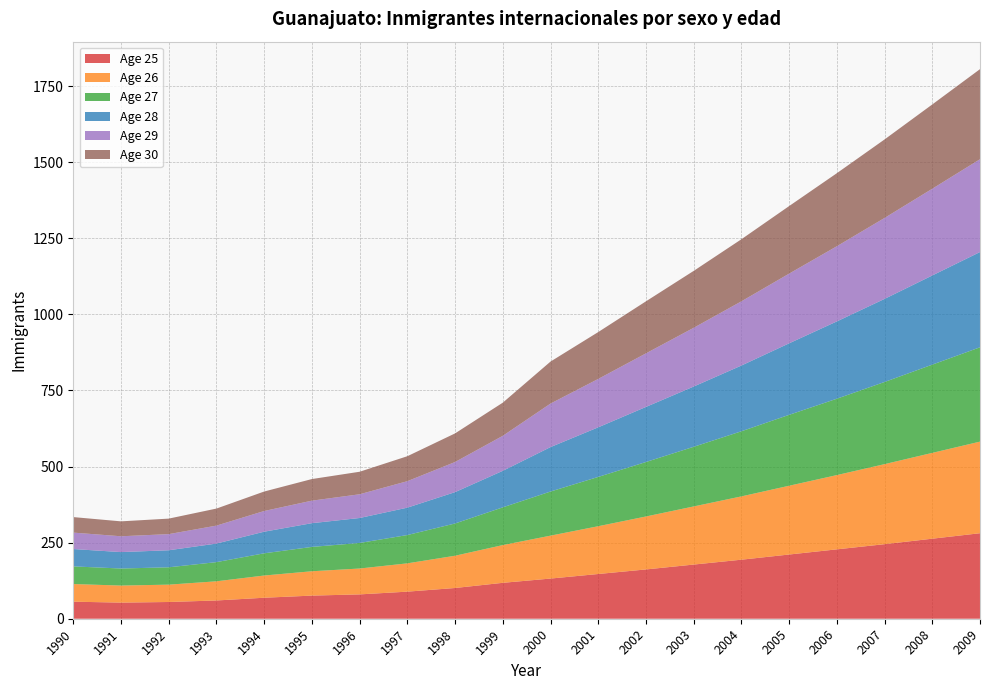

Reading left to right, what are all the values shown in this chart?

Age 25: 1990=56	1991=53	1992=55	1993=60	1994=69	1995=76	1996=80	1997=89	1998=101	1999=118	2000=132	2001=147	2002=162	2003=178	2004=194	2005=211	2006=228	2007=245	2008=263	2009=281
Age 26: 1990=58	1991=56	1992=57	1993=63	1994=73	1995=80	1996=85	1997=93	1998=106	1999=124	2000=141	2001=157	2002=174	2003=191	2004=208	2005=226	2006=244	2007=263	2008=282	2009=301
Age 27: 1990=58	1991=56	1992=57	1993=63	1994=73	1995=80	1996=84	1997=93	1998=106	1999=124	2000=145	2001=162	2002=179	2003=196	2004=214	2005=233	2006=251	2007=270	2008=290	2009=310
Age 28: 1990=57	1991=54	1992=56	1993=61	1994=71	1995=78	1996=82	1997=90	1998=103	1999=120	2000=146	2001=163	2002=181	2003=198	2004=216	2005=235	2006=254	2007=273	2008=293	2009=313
Age 29: 1990=54	1991=52	1992=53	1993=59	1994=68	1995=74	1996=78	1997=87	1998=99	1999=115	2000=143	2001=159	2002=176	2003=193	2004=211	2005=229	2006=247	2007=266	2008=285	2009=305
Age 30: 1990=51	1991=49	1992=51	1993=56	1994=64	1995=71	1996=74	1997=82	1998=94	1999=109	2000=138	2001=154	2002=171	2003=187	2004=204	2005=222	2006=240	2007=258	2008=277	2009=296